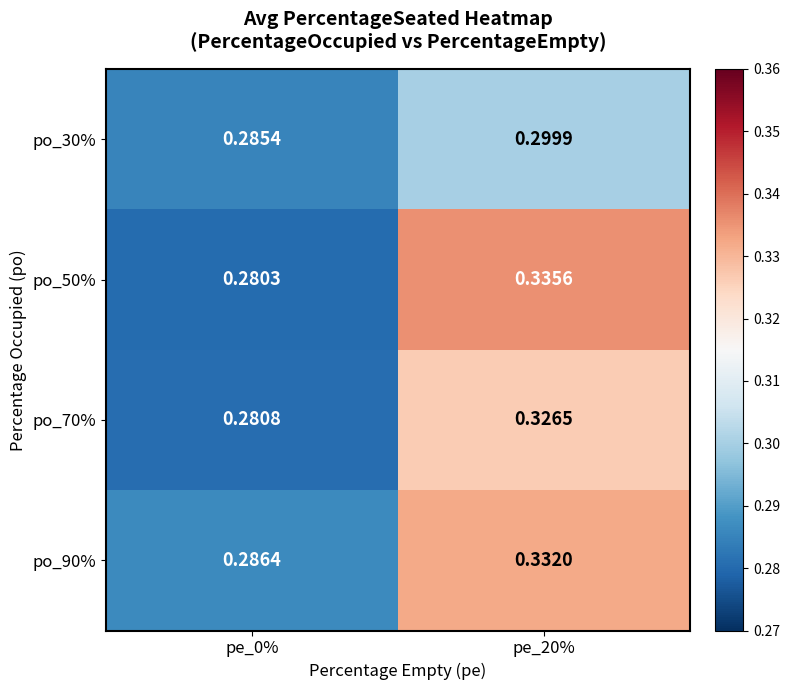

At which category is the sum across all series the highest?

pe_20%